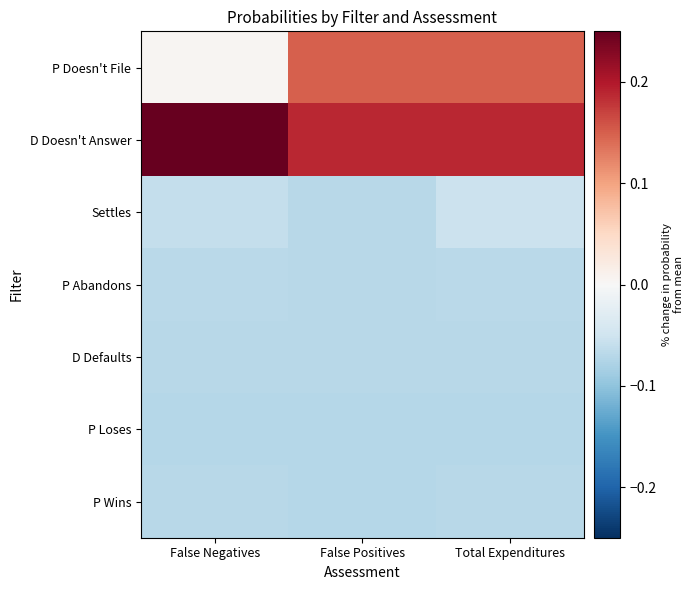

Reading left to right, what are all the values shown in this chart?

P Doesn't File: False Negatives=0.0	False Positives=0.1	Total Expenditures=0.1
D Doesn't Answer: False Negatives=0.3	False Positives=0.2	Total Expenditures=0.2
Settles: False Negatives=-0.1	False Positives=-0.1	Total Expenditures=-0.1
P Abandons: False Negatives=-0.1	False Positives=-0.1	Total Expenditures=-0.1
D Defaults: False Negatives=-0.1	False Positives=-0.1	Total Expenditures=-0.1
P Loses: False Negatives=-0.1	False Positives=-0.1	Total Expenditures=-0.1
P Wins: False Negatives=-0.1	False Positives=-0.1	Total Expenditures=-0.1